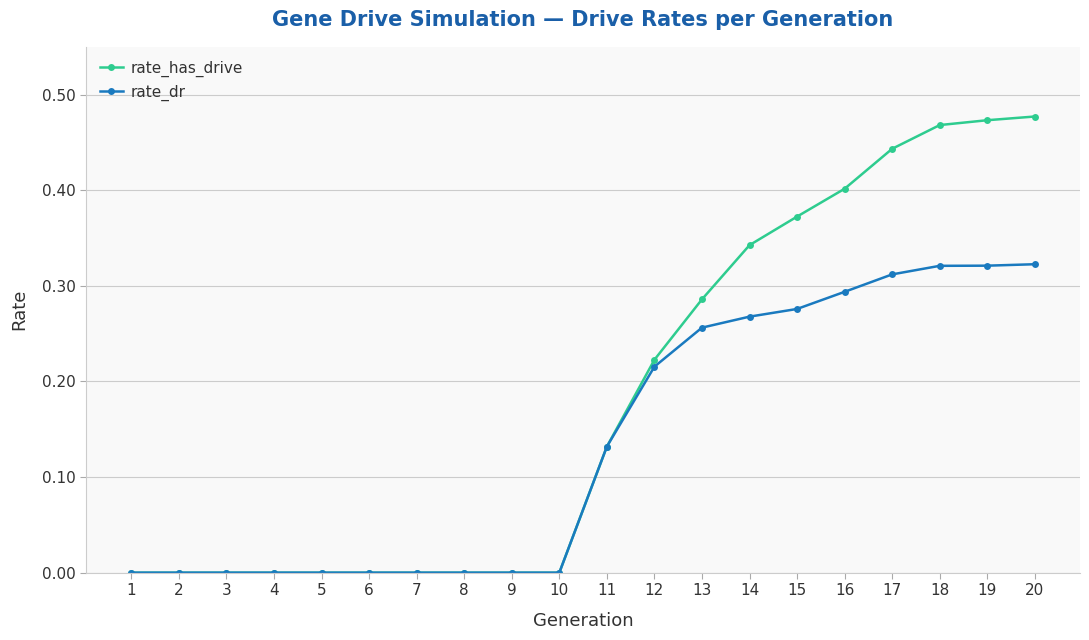

Is it true that rate_has_drive equals 0.0 at 8?

True